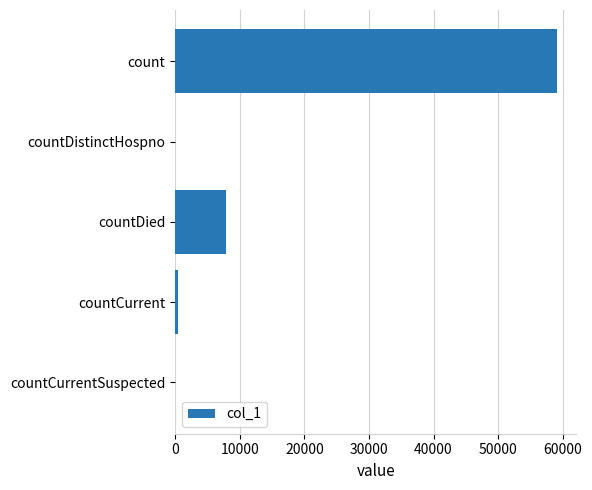

Are the bars horizontal?

Yes